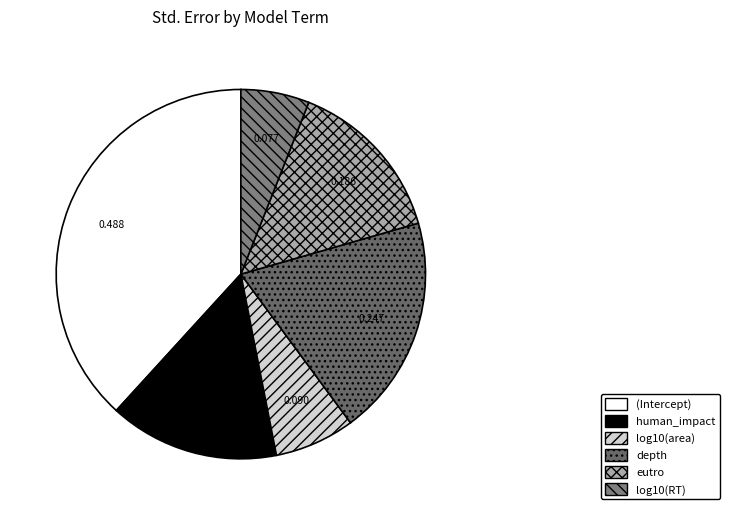

Rank the categories by value from lowest to highest.

log10(RT), log10(area), eutro, human_impact, depth, (Intercept)